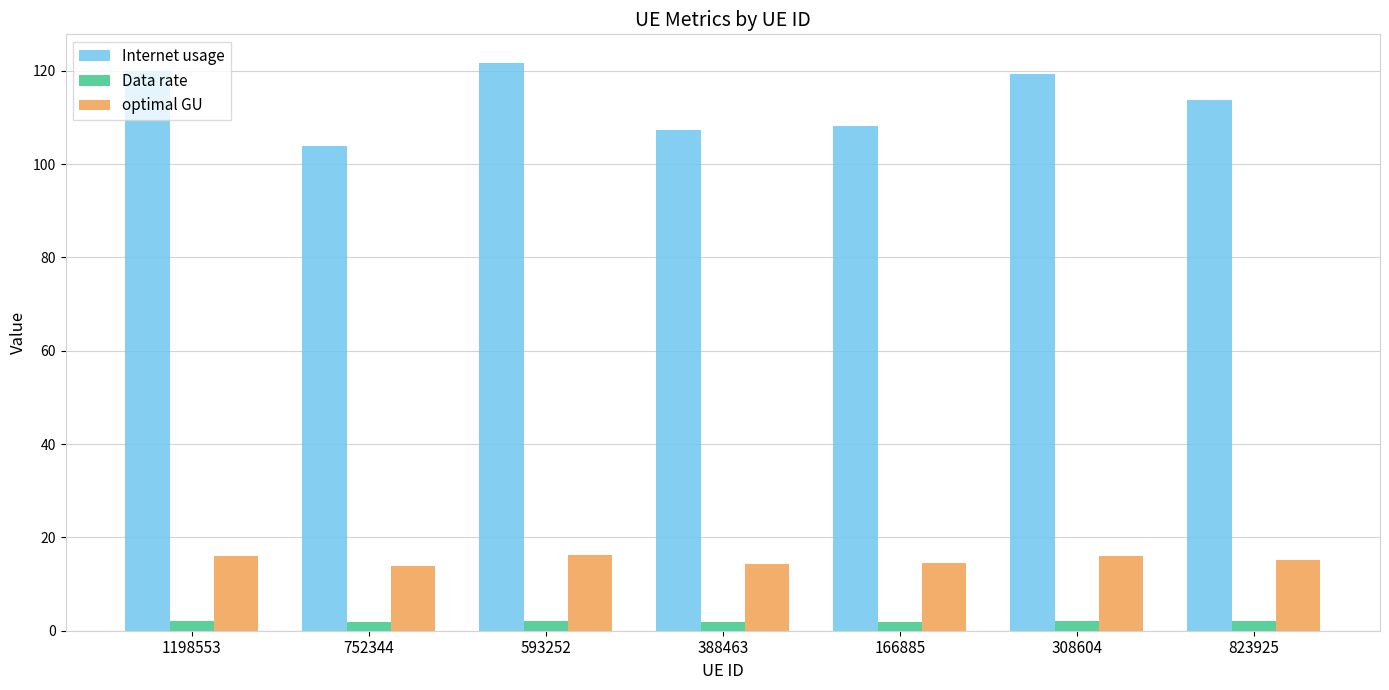

Which series has the largest range (max minus min)?

Internet usage